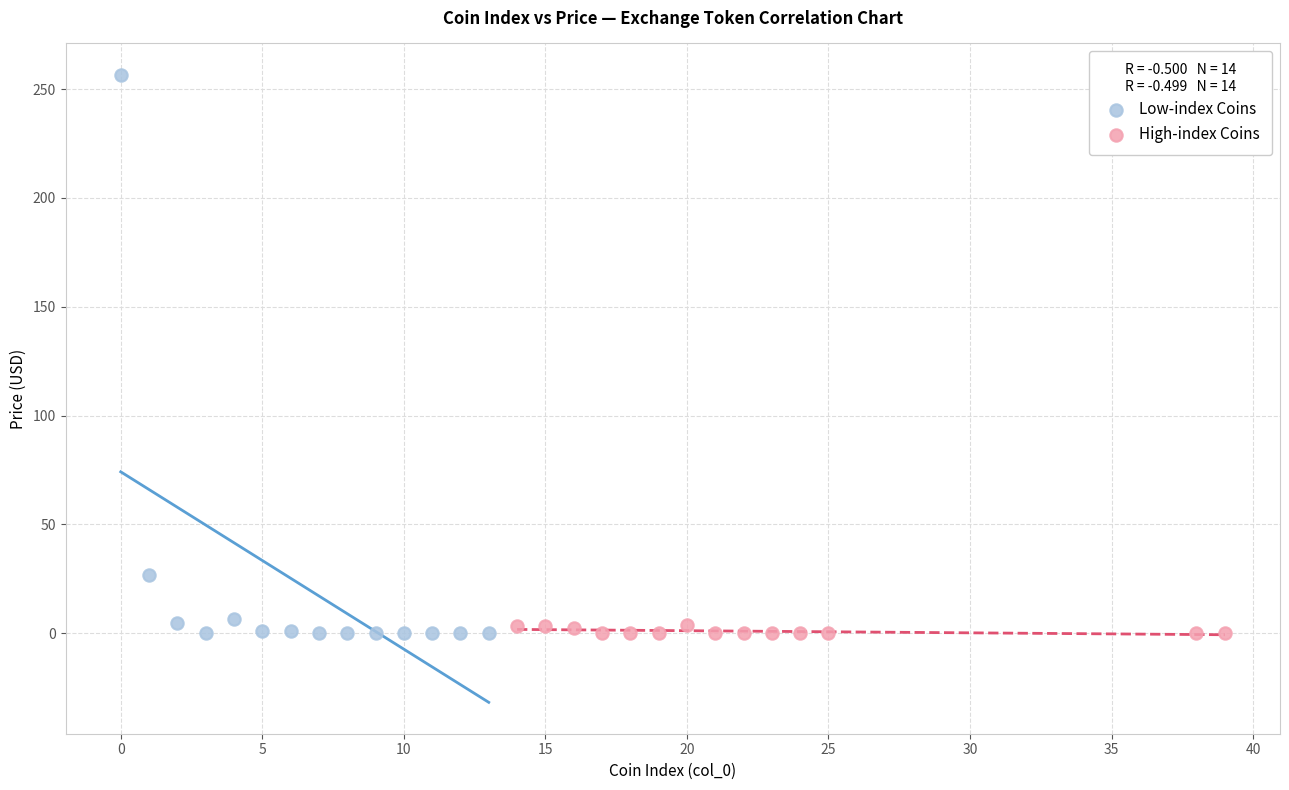

Which series has the largest Y range (max minus min)?

Low-index Coins